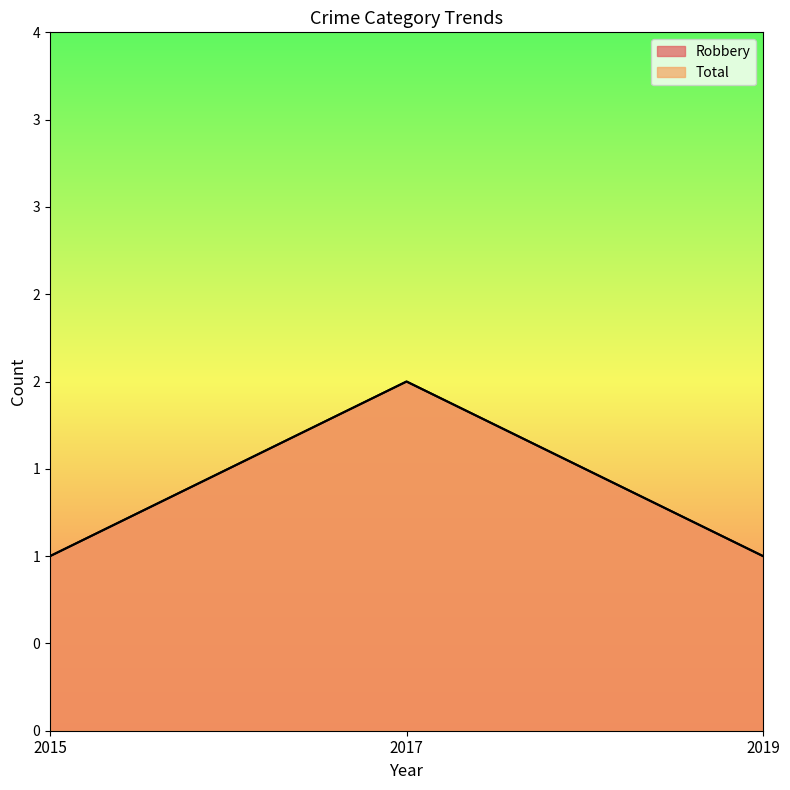

What is the difference between the Total values at 2017 and 2019?

1